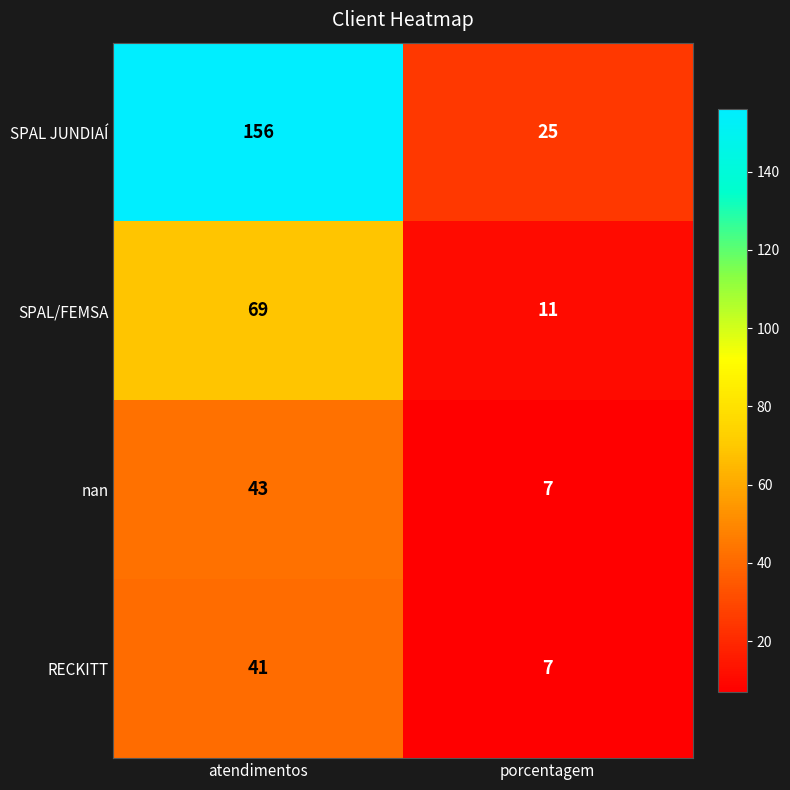

What is the approximate value of nan at porcentagem?

7